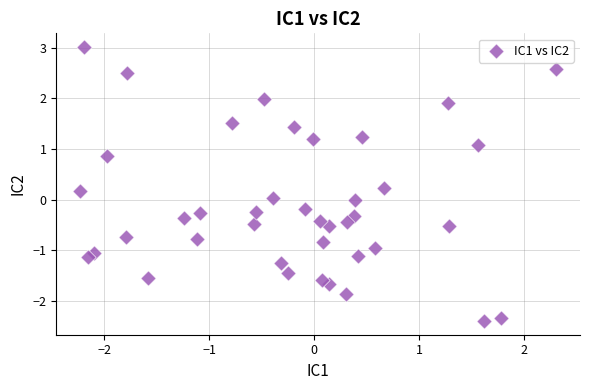

What is the range of Y values (max minus min)?

5.4